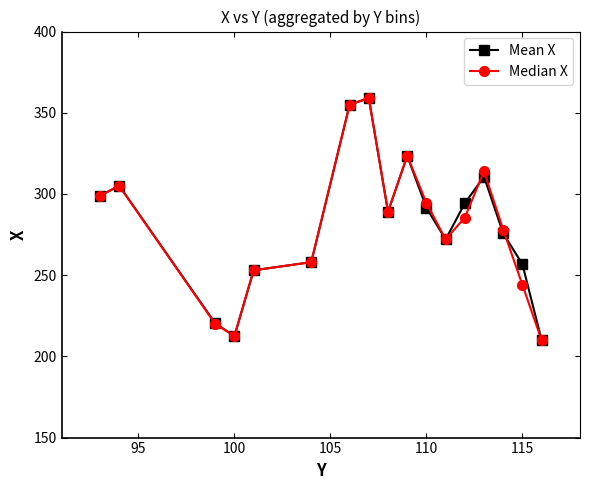

True or false: Mean X has more than 0 points higher than both neighbors.

True